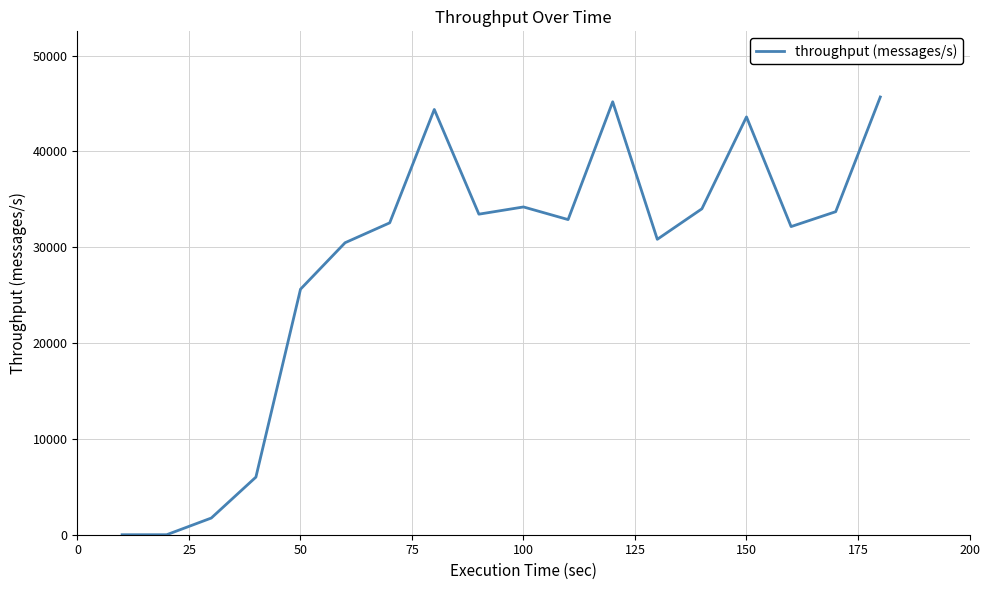

What is the difference between the maximum and minimum values?

45680